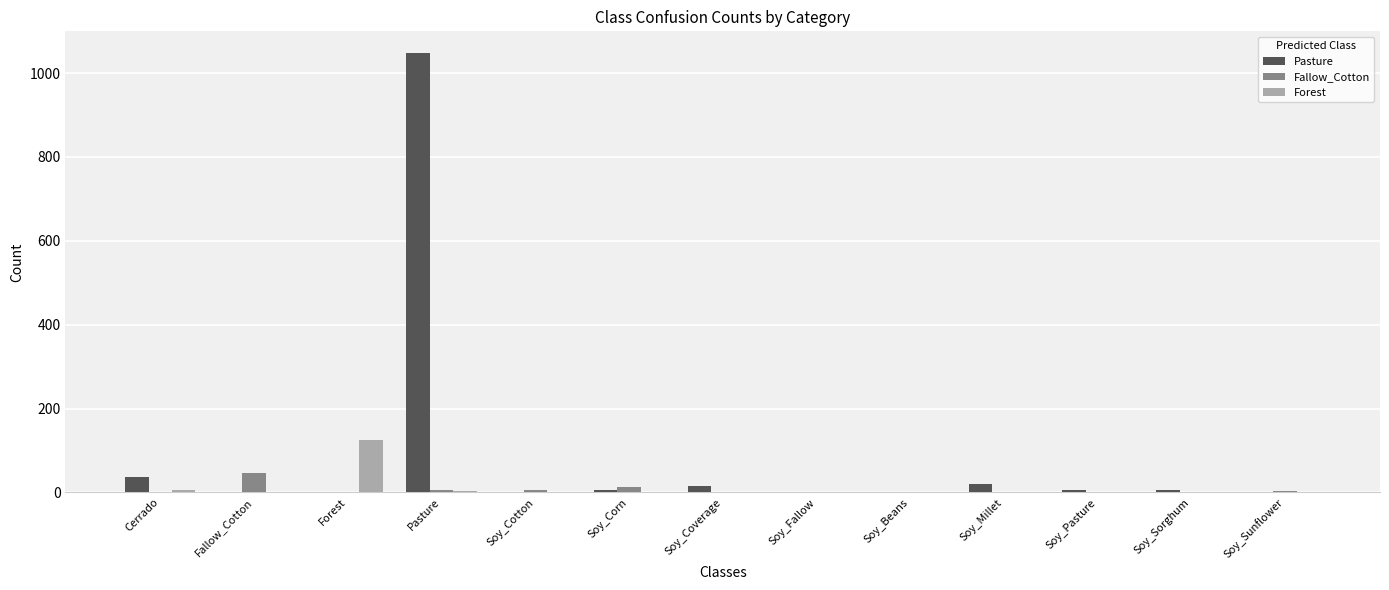

Which category has the highest value in the Fallow_Cotton series?

Fallow_Cotton